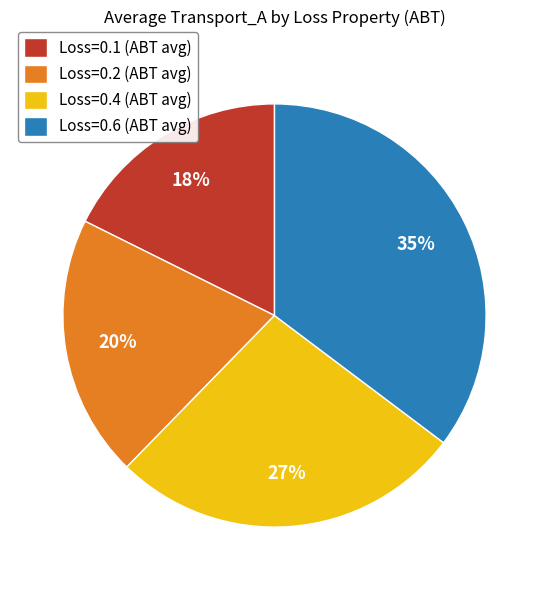

How many slices are in this pie chart?

4